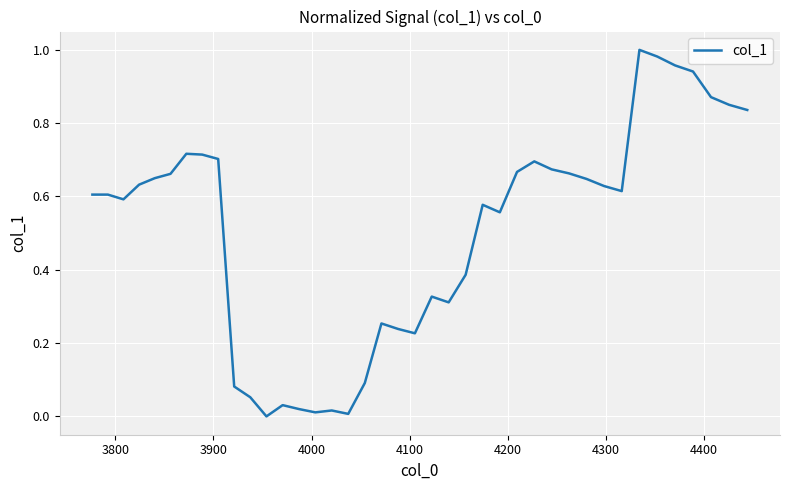

Does the chart display data point markers on the line(s)?

No